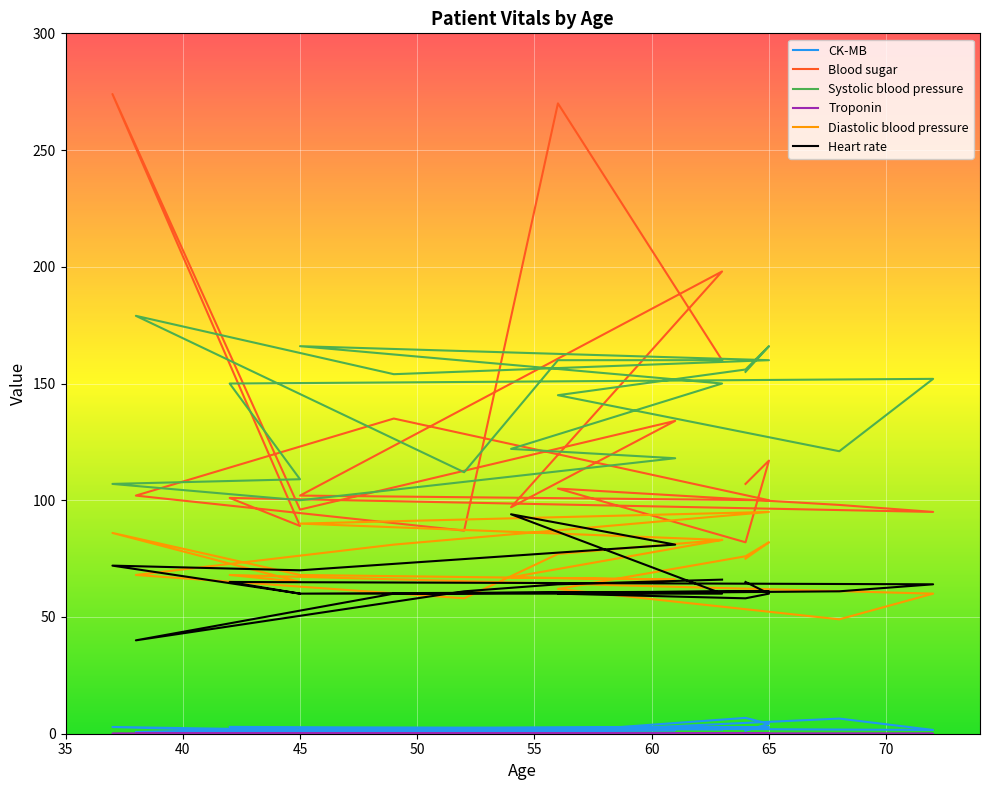

What are all the series names shown in the legend?

CK-MB, Blood sugar, Systolic blood pressure, Troponin, Diastolic blood pressure, Heart rate